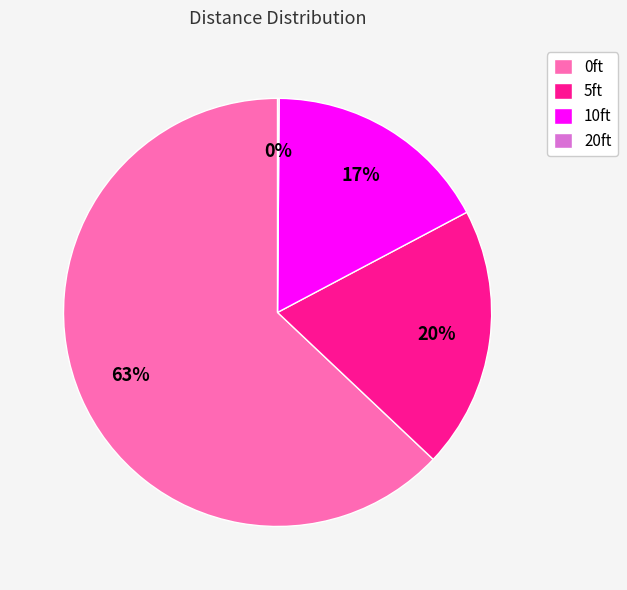

Which slice is the largest?

0ft